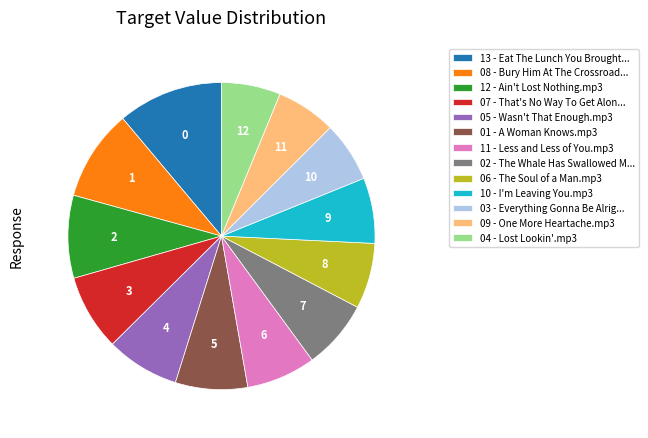

What is the ratio of the value at 02 - The Whale Has Swallowed M... to the value at 08 - Bury Him At The Crossroad...?

0.8